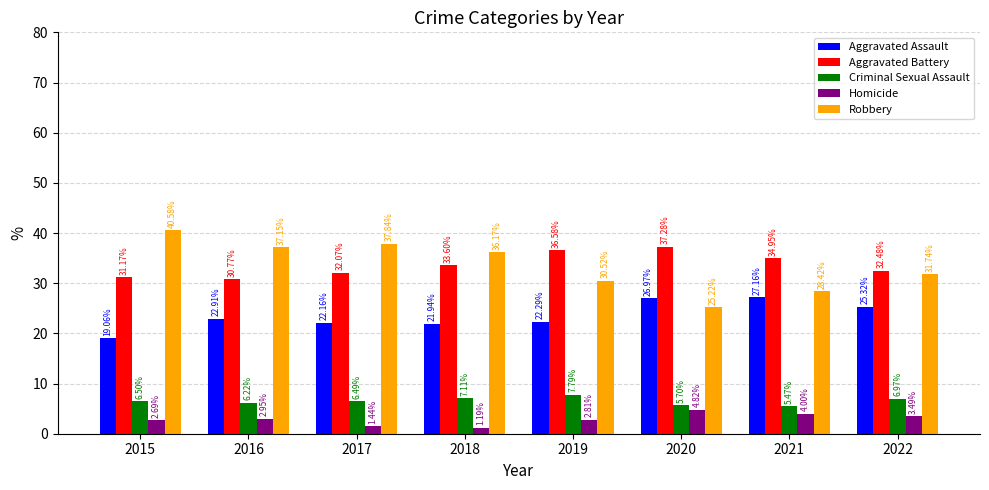

What is the sum of all Homicide values?

23.4